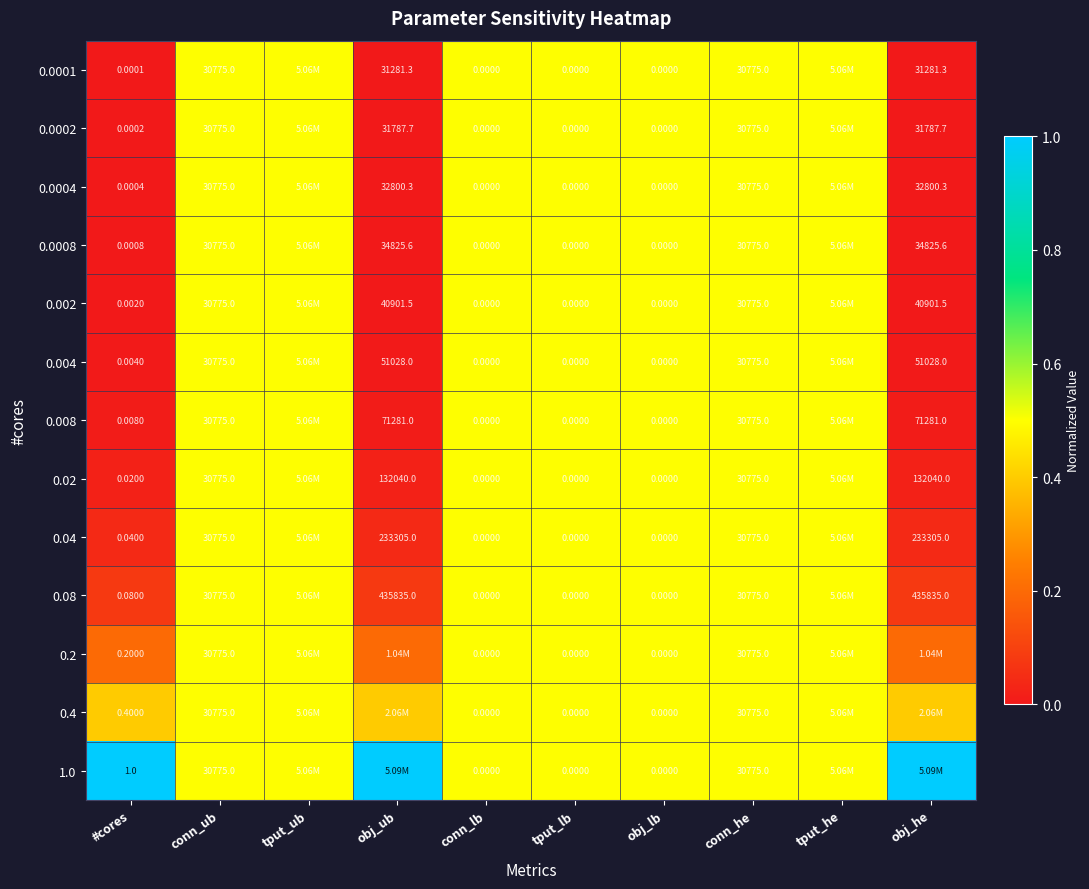

Is the value of 0.0008 at conn_ub greater than the value of 0.4 at conn_lb?

Yes